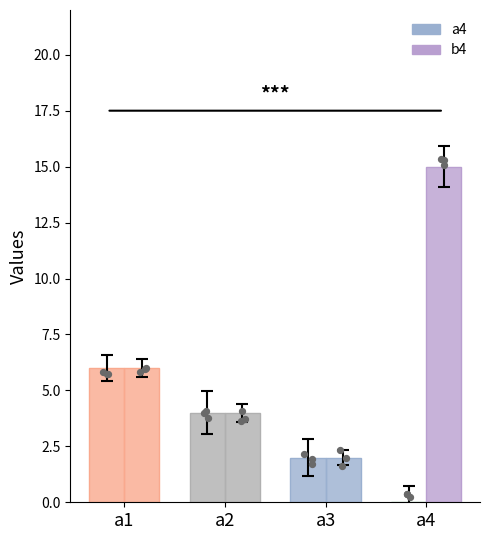

Which series has the largest total across all categories?

b4